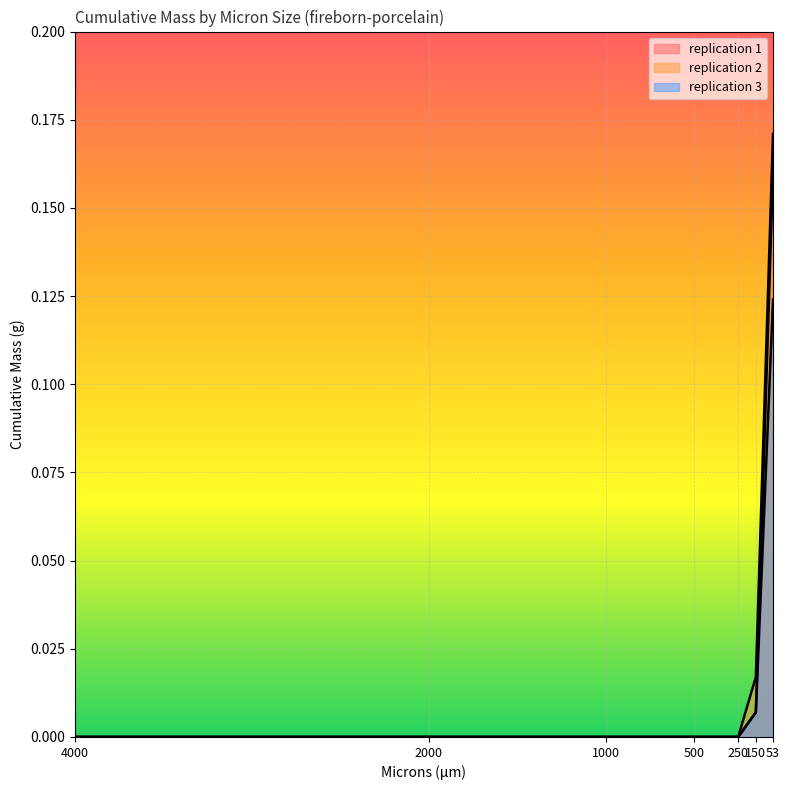

Rank the series by their average value, from highest to lowest.

replication 2, replication 1, replication 3